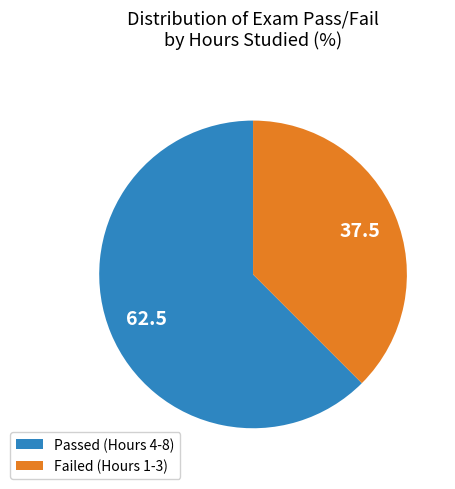

Does any single category account for the majority?

Yes